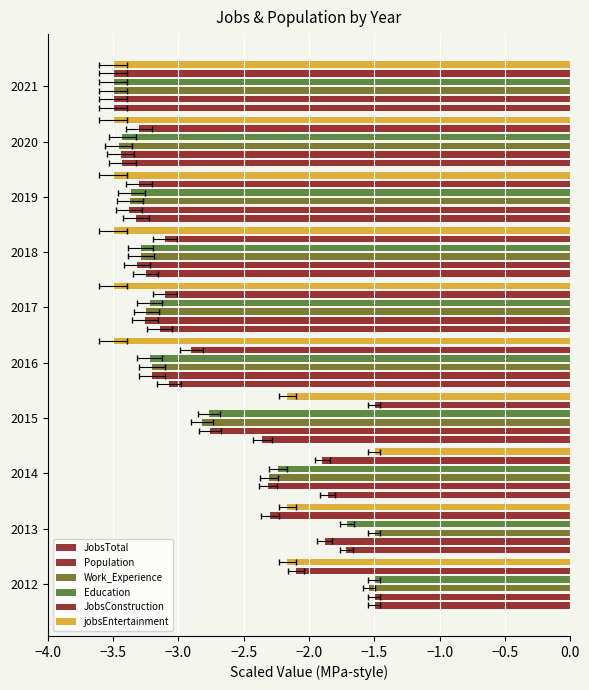

How many bars are there in each group?

6